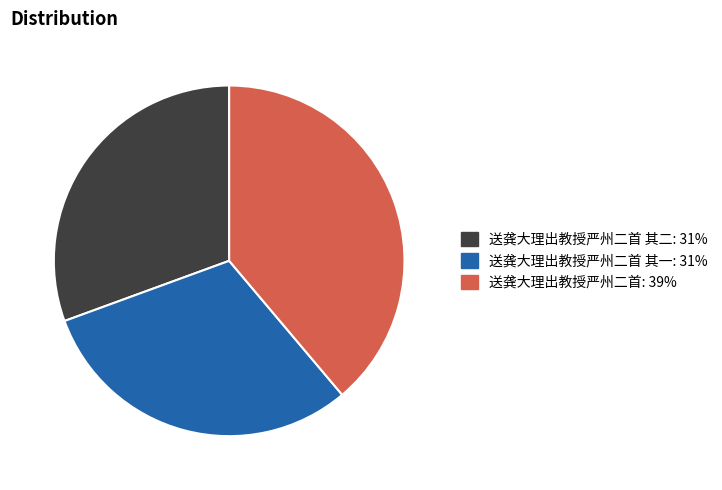

Count the number of slices in the pie.

3